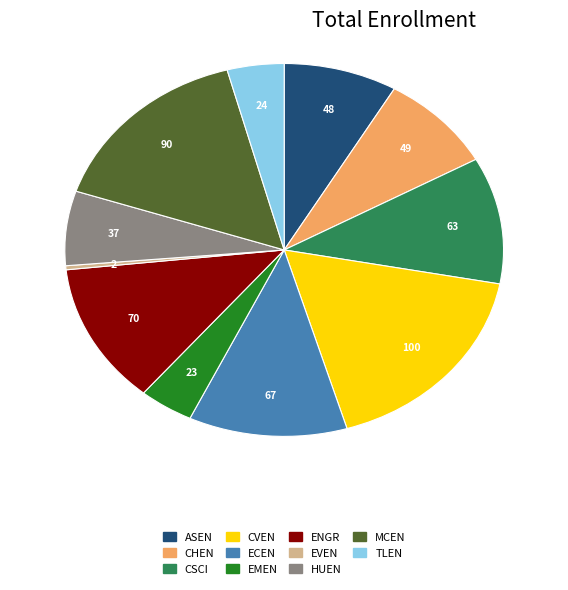

True or false: ECEN accounts for 1% of the total.

False